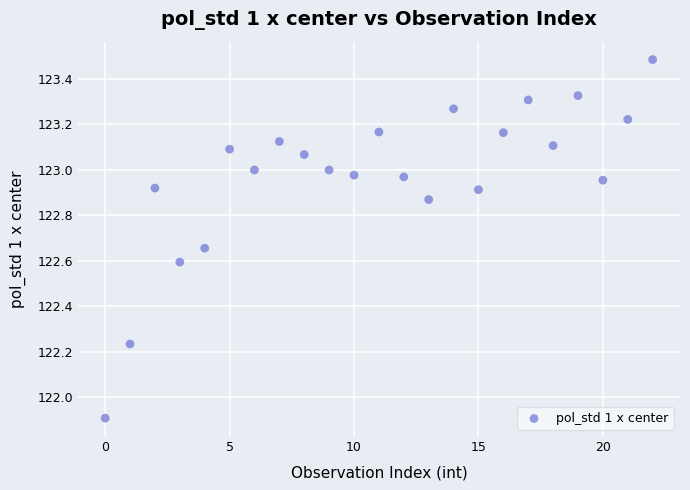

What is the range of Y values (max minus min)?

1.6